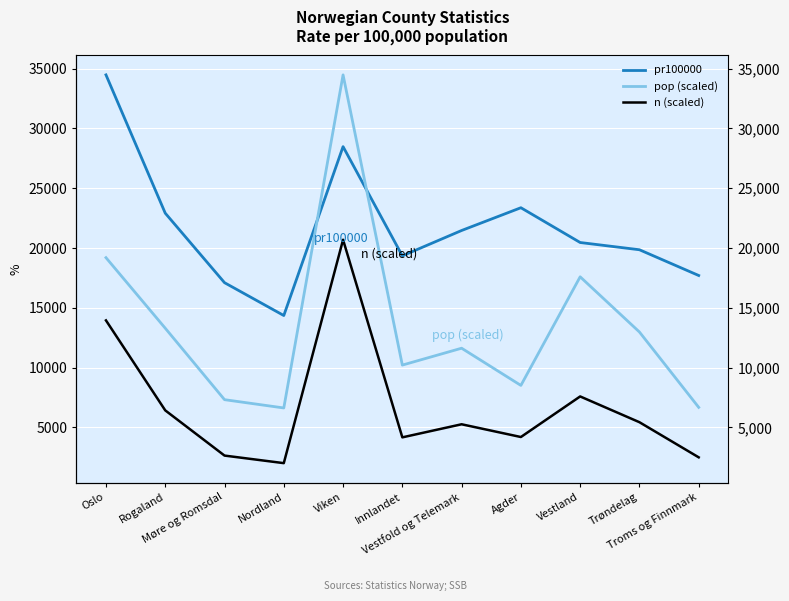

Reading left to right, what are all the values shown in this chart?

pr100000: Oslo=34485.4	Rogaland=22915.4	Møre og Romsdal=17099.6	Nordland=14352.7	Viken=28480.9	Innlandet=19343.6	Vestfold og Telemark=21465.7	Agder=23370.1	Vestland=20460.0	Trøndelag=19854.4	Troms og Finnmark=17700.5
pop (scaled): Oslo=19192.7	Rogaland=13290.0	Møre og Romsdal=7312.0	Nordland=6618.1	Viken=34485.4	Innlandet=10204.9	Vestfold og Telemark=11616.9	Agder=8504.2	Vestland=17590.4	Trøndelag=12972.8	Troms og Finnmark=6668.3
n (scaled): Oslo=13943.5	Rogaland=6415.8	Møre og Romsdal=2634.0	Nordland=2001.1	Viken=20691.2	Innlandet=4158.6	Vestfold og Telemark=5253.3	Agder=4186.9	Vestland=7582.0	Trøndelag=5426.1	Troms og Finnmark=2486.6